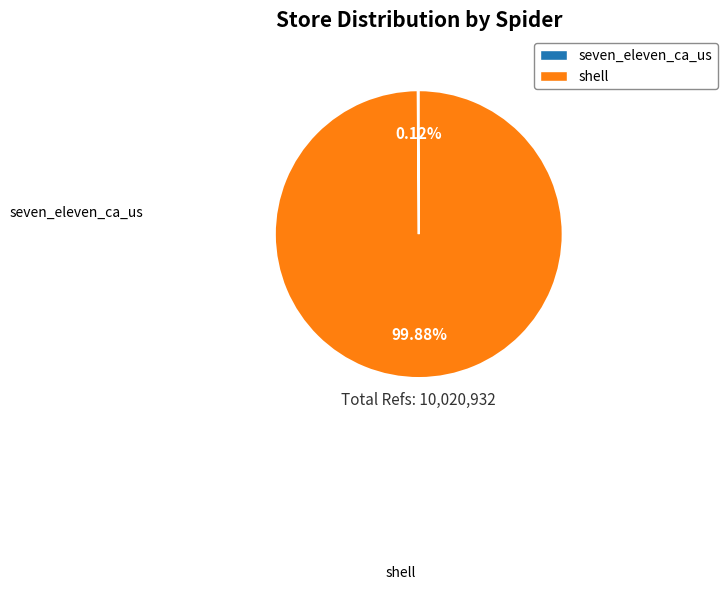

What portion of the pie excludes seven_eleven_ca_us?

99.9%